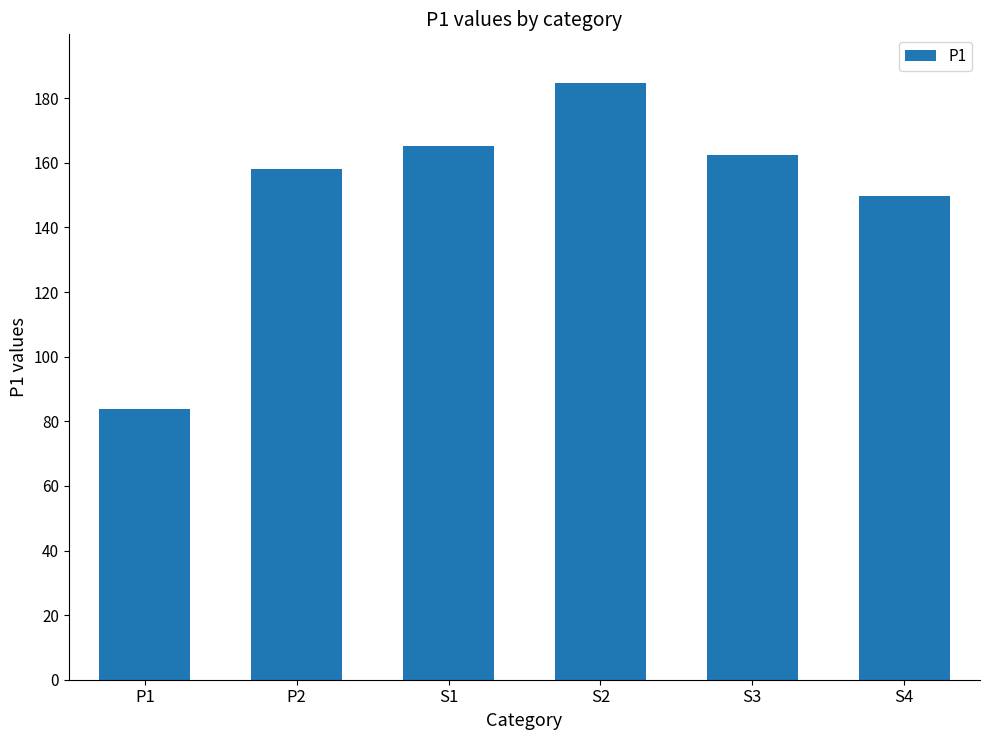

What position from the left is P2?

2